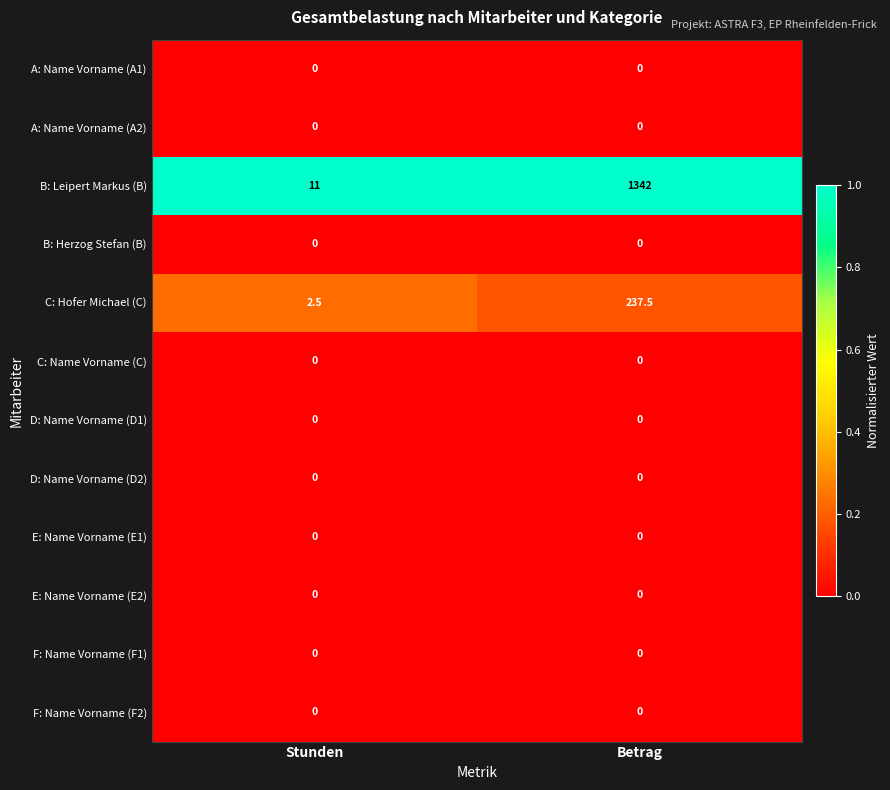

Which series changed the most between Stunden and Betrag?

B: Leipert Markus (B)